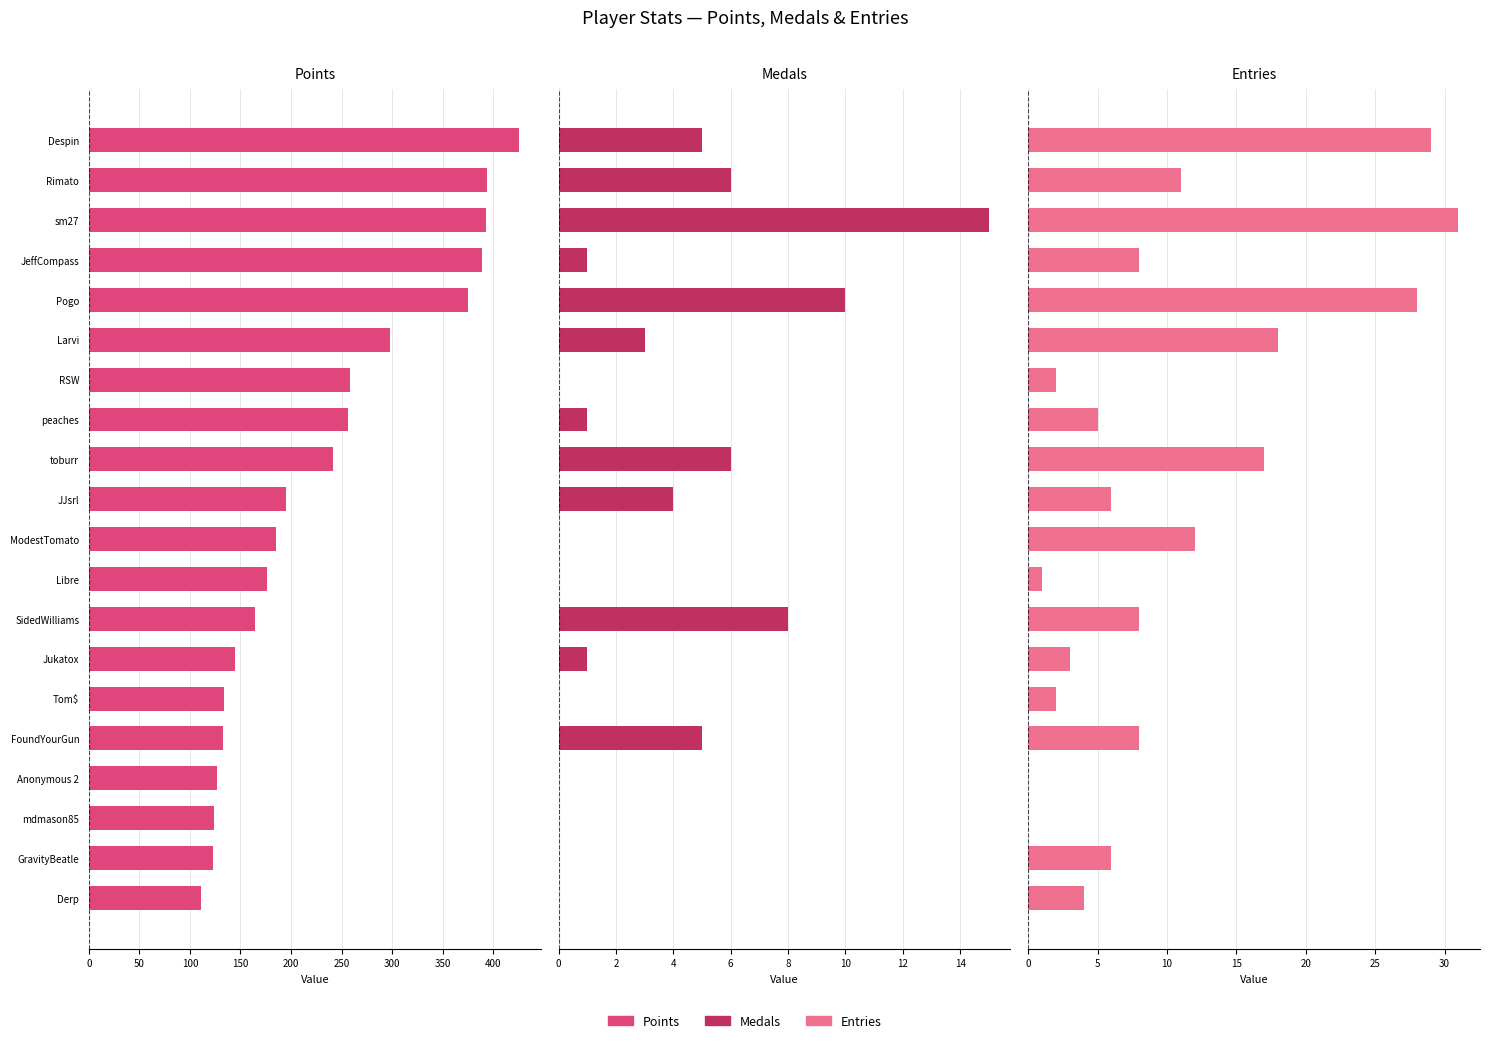

How many values in the Entries series exceed 8?

7